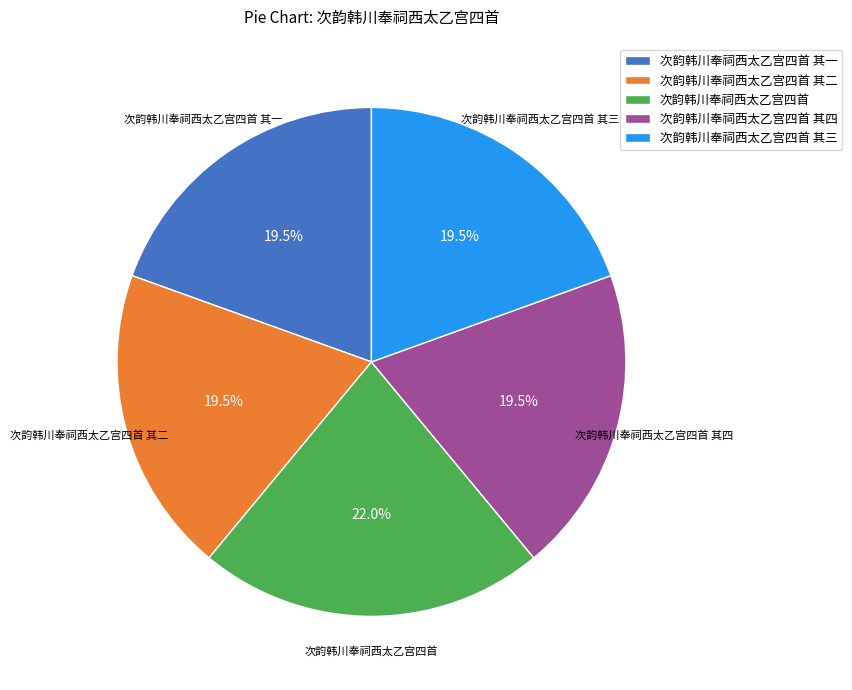

What is the ratio of the value at 次韵韩川奉祠西太乙宫四首 其四 to the value at 次韵韩川奉祠西太乙宫四首 其三?

1.0